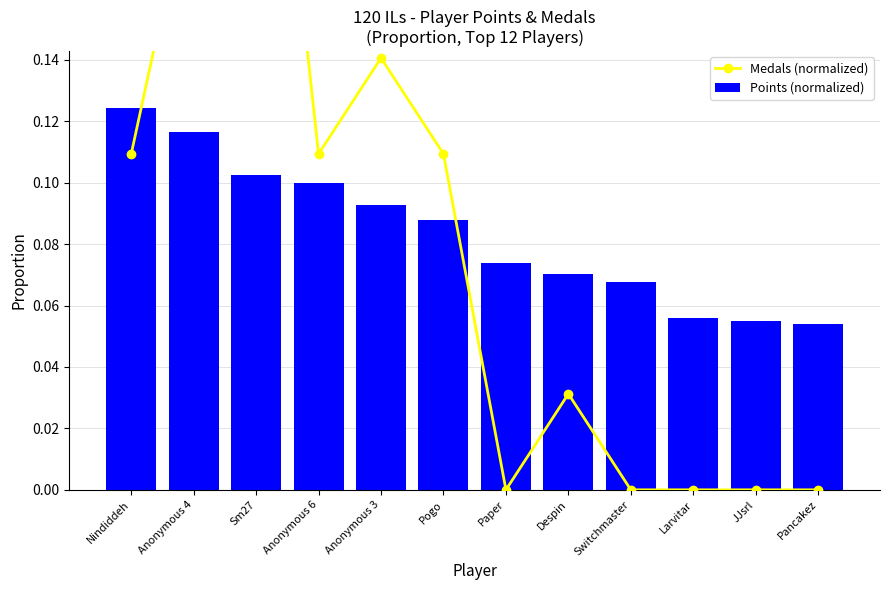

What is the label of the 10th bar from the right?

Sm27